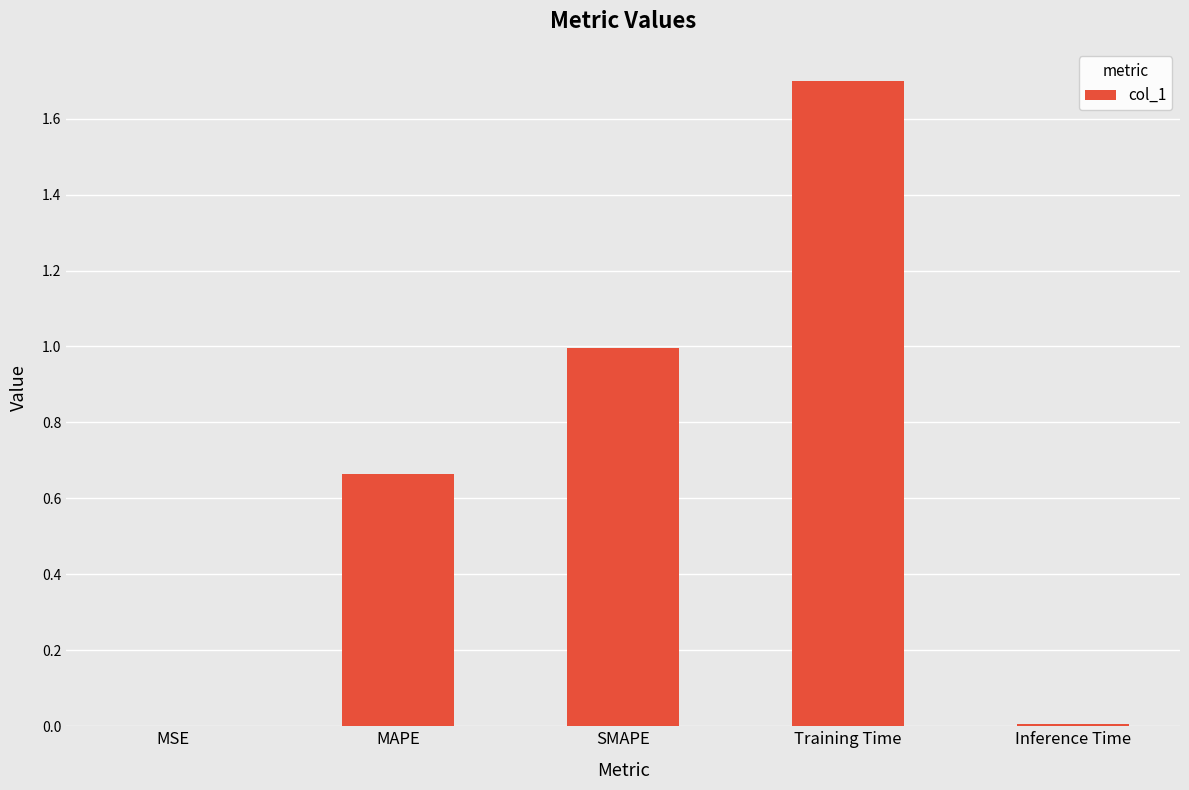

True or false: the data shows 0.0 at MSE.

True